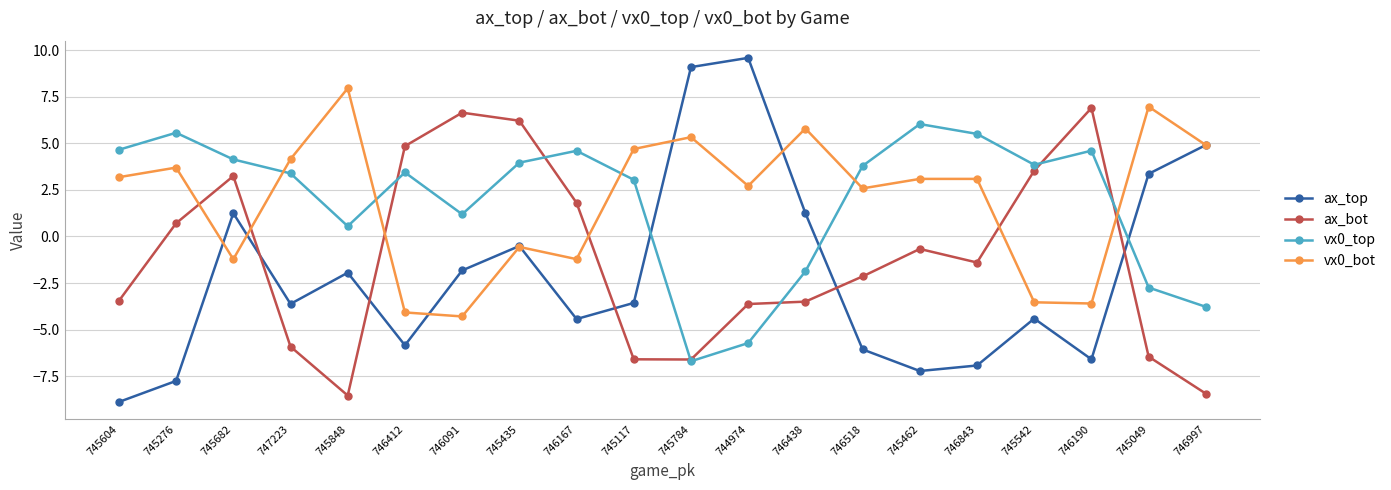

What is the highest value of the ax_bot series?

6.9